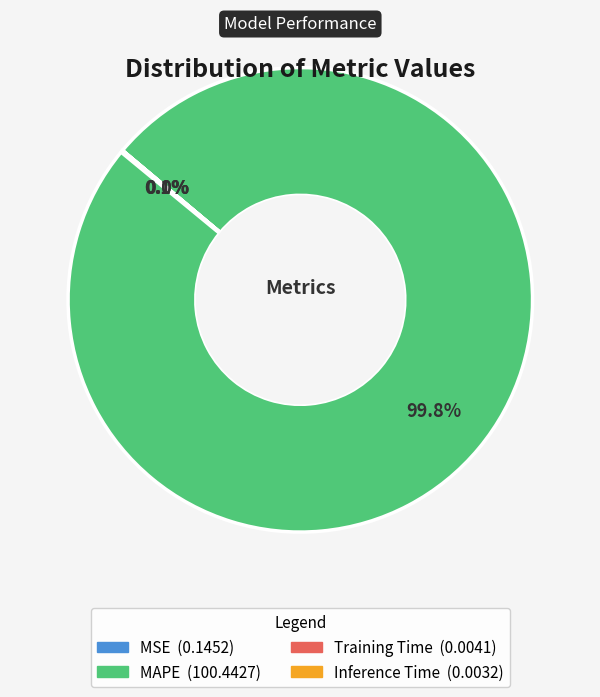

Which category has the biggest portion of the pie?

MAPE